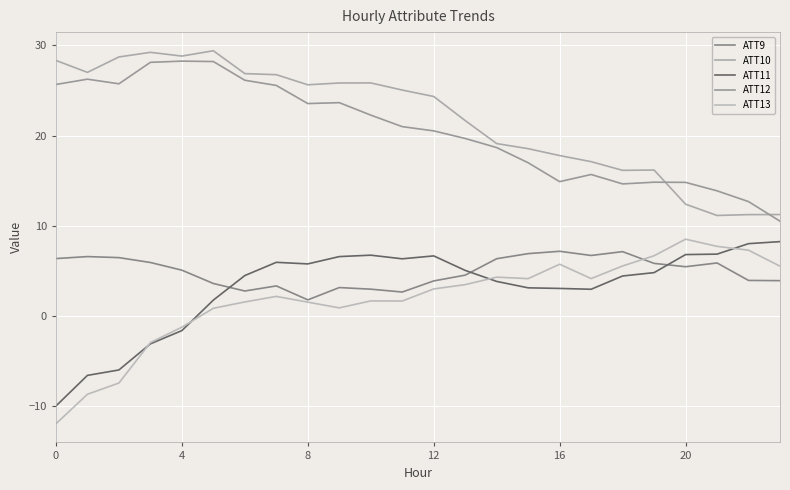

What is the sum of all ATT9 values?

118.7